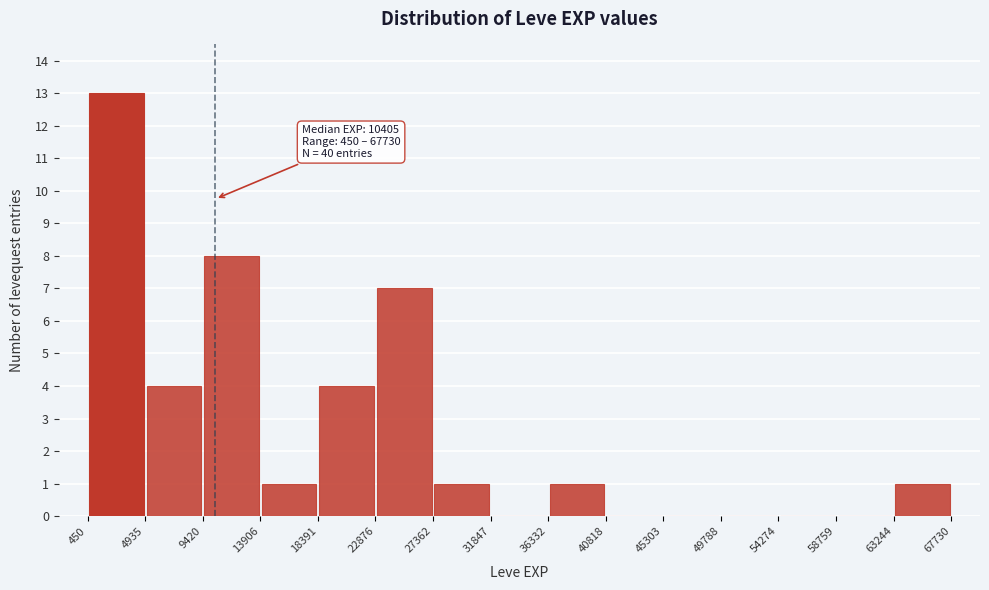

Which range on the x-axis has the tallest bar?

450 to 4935